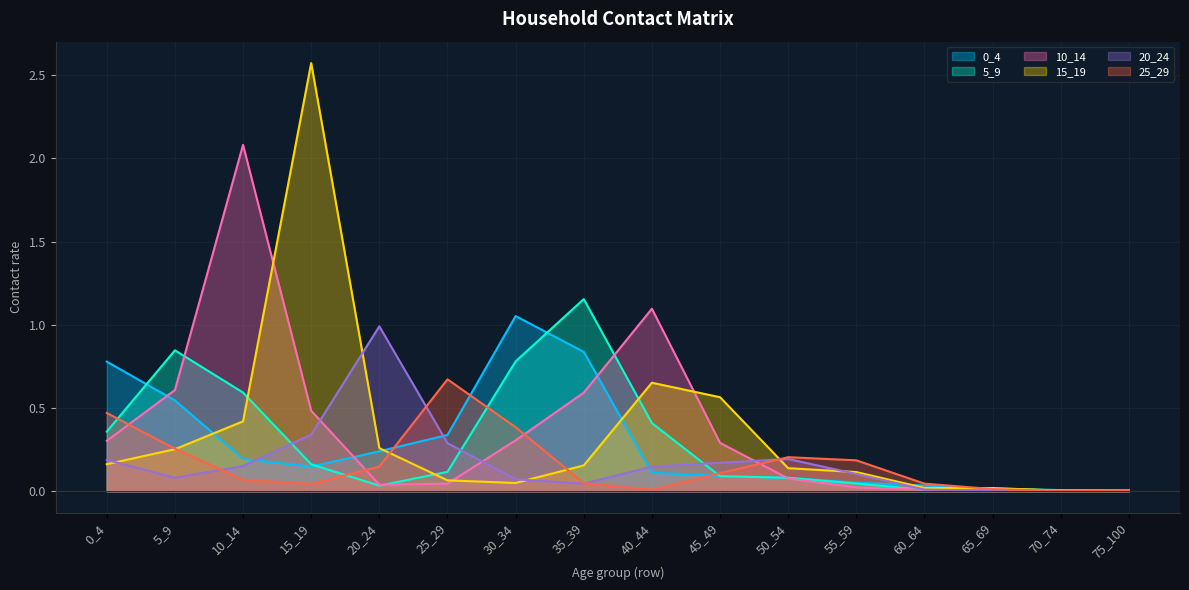

What is the difference between the highest and lowest values at 45_49?

0.5